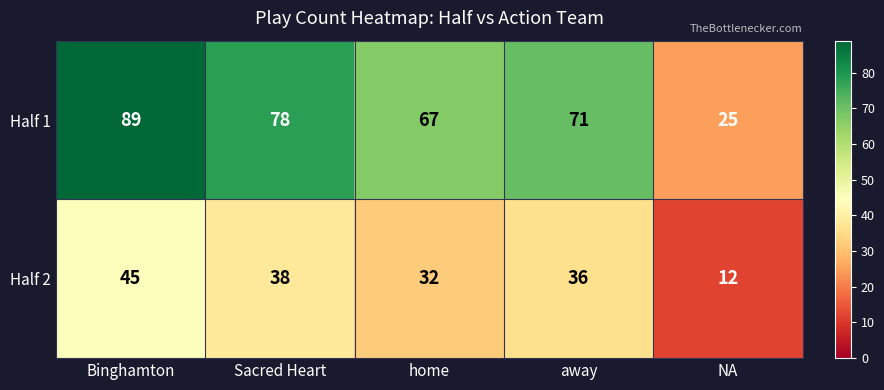

Which series changed the most between home and NA?

Half 1